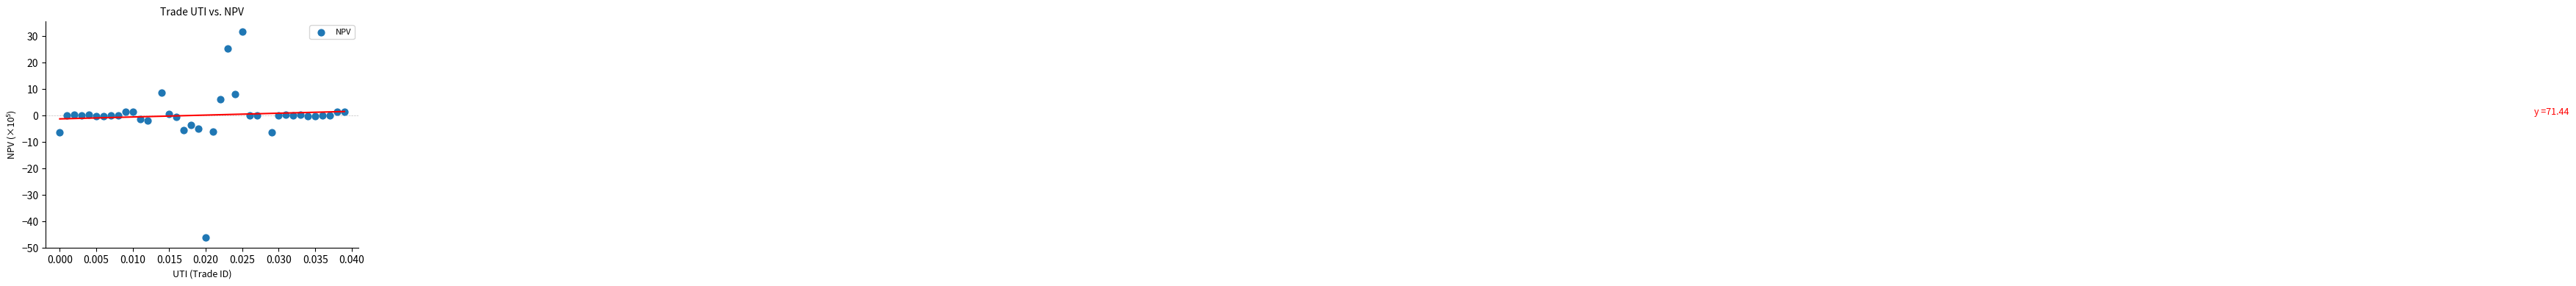

What is the range of Y values (max minus min)?

77.9